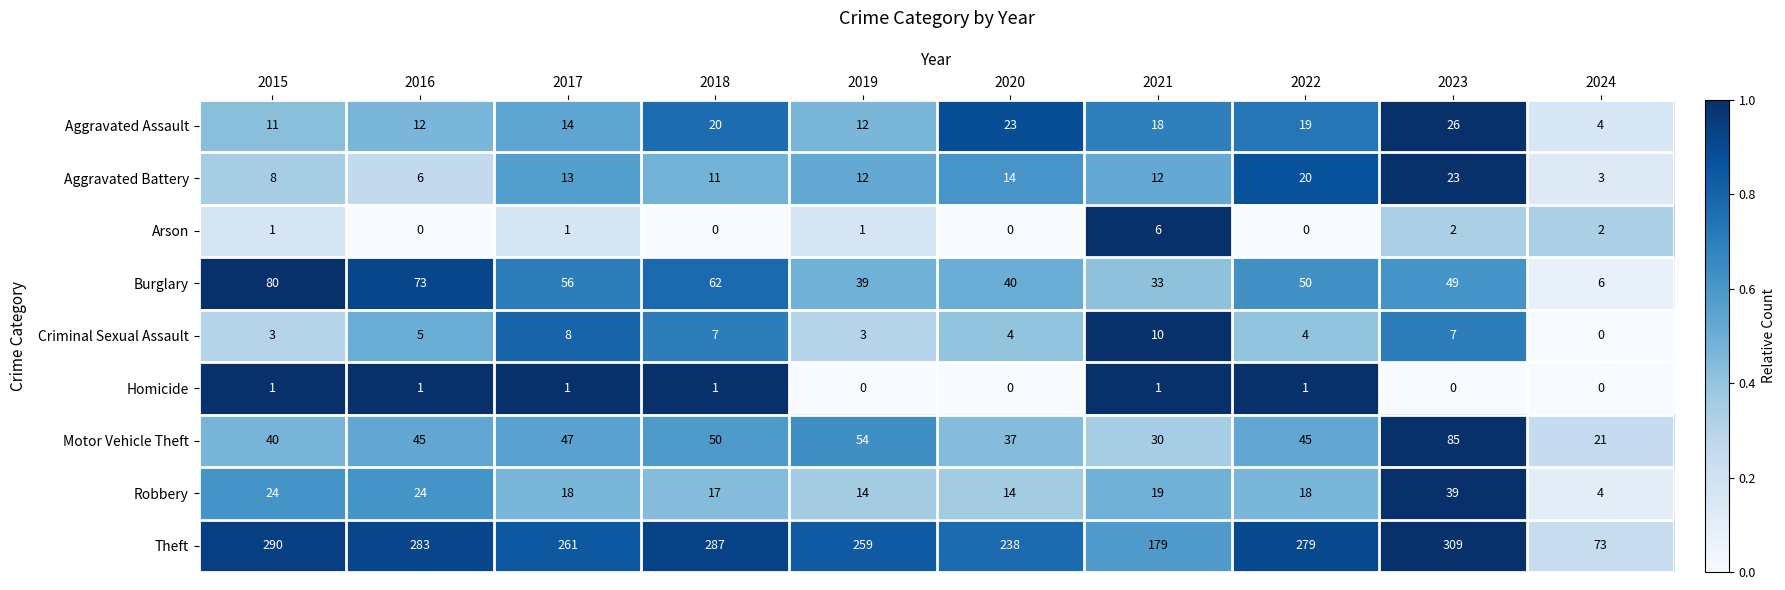

Which series has the widest spread of values?

Theft